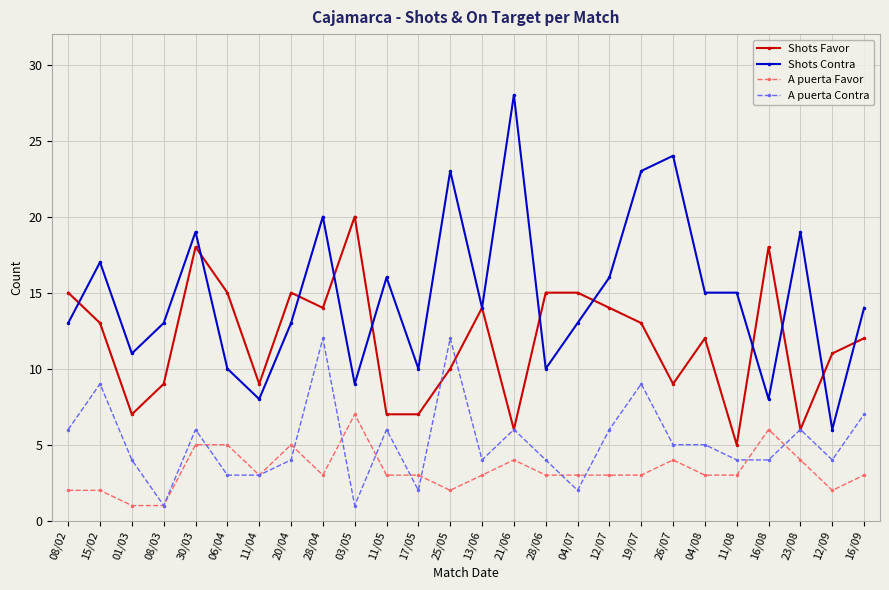

True or false: A puerta Favor has a value of 1 at 11/04.

False